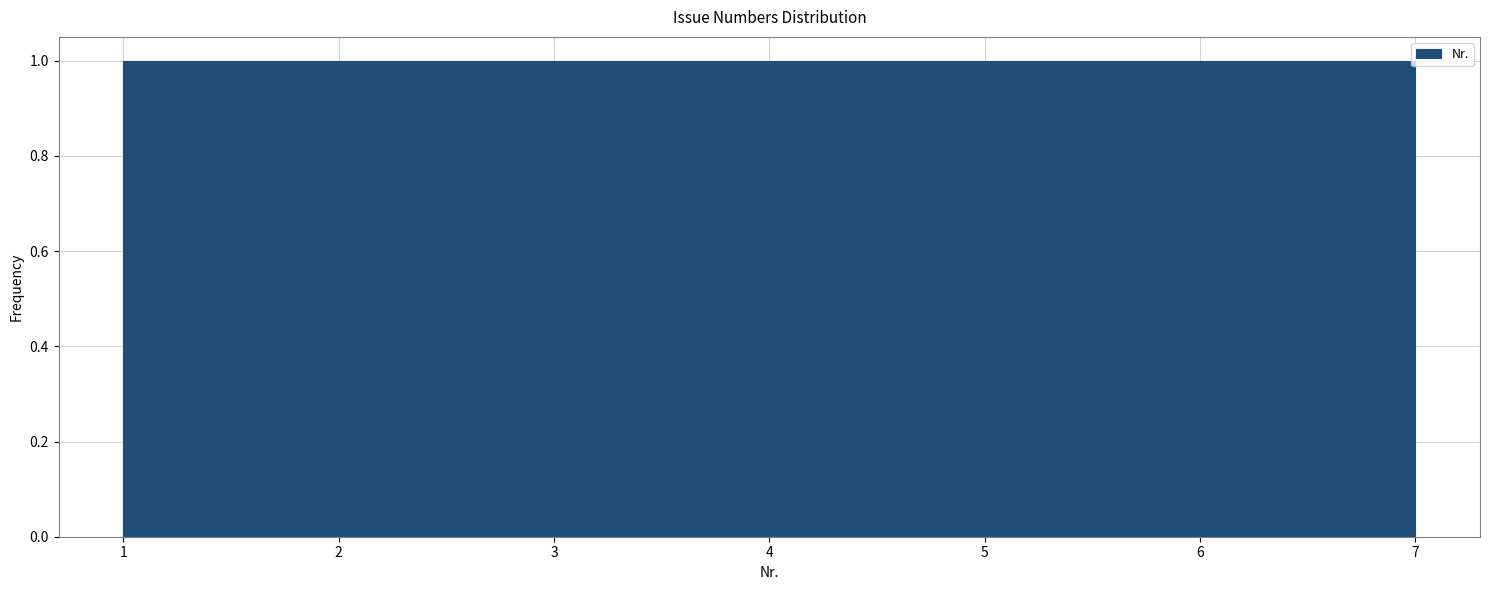

Reading left to right, transcribe this chart: for each bar, give the range it covers on the x-axis and its height. Neither the bar edges nor the heights are printed on the chart, so give them approximately, as read against the axes.

1.0 to 1.9: 1
1.9 to 2.7: 1
2.7 to 3.6: 1
3.6 to 4.4: 1
4.4 to 5.3: 1
5.3 to 6.1: 1
6.1 to 7.0: 1